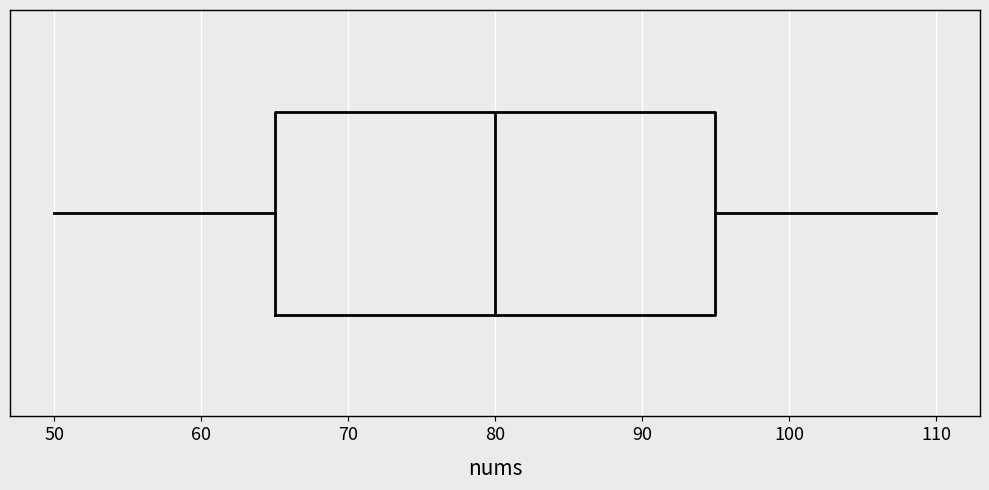

Where does the median line of the box sit on the x-axis? The values are not printed on the chart, so give them approximately, as read against the axis.

80